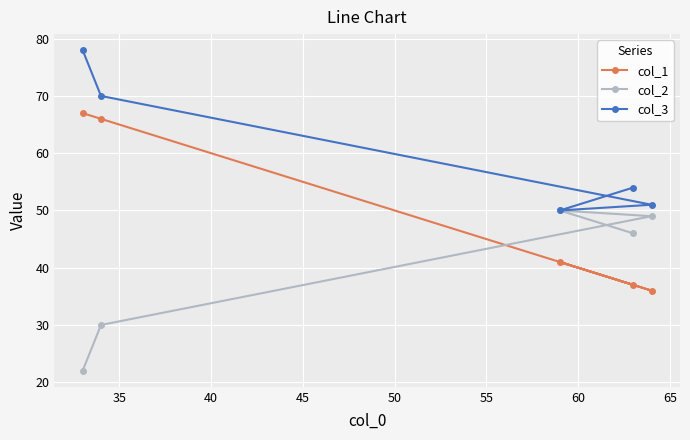

Rank the series by their maximum value, from highest to lowest.

col_3, col_1, col_2